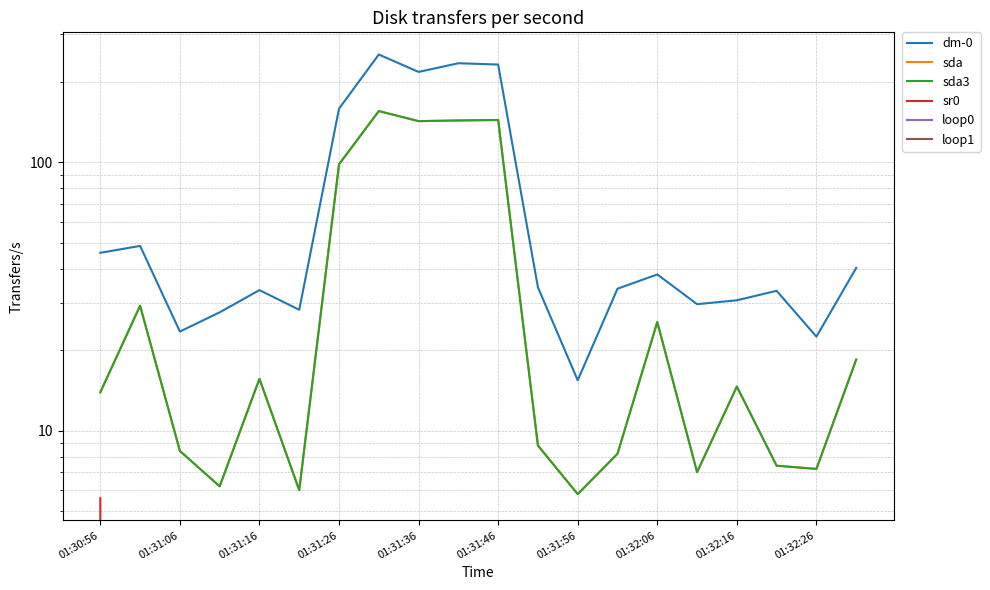

List the series in order of their peak value, lowest first.

loop0, loop1, sr0, sda, sda3, dm-0